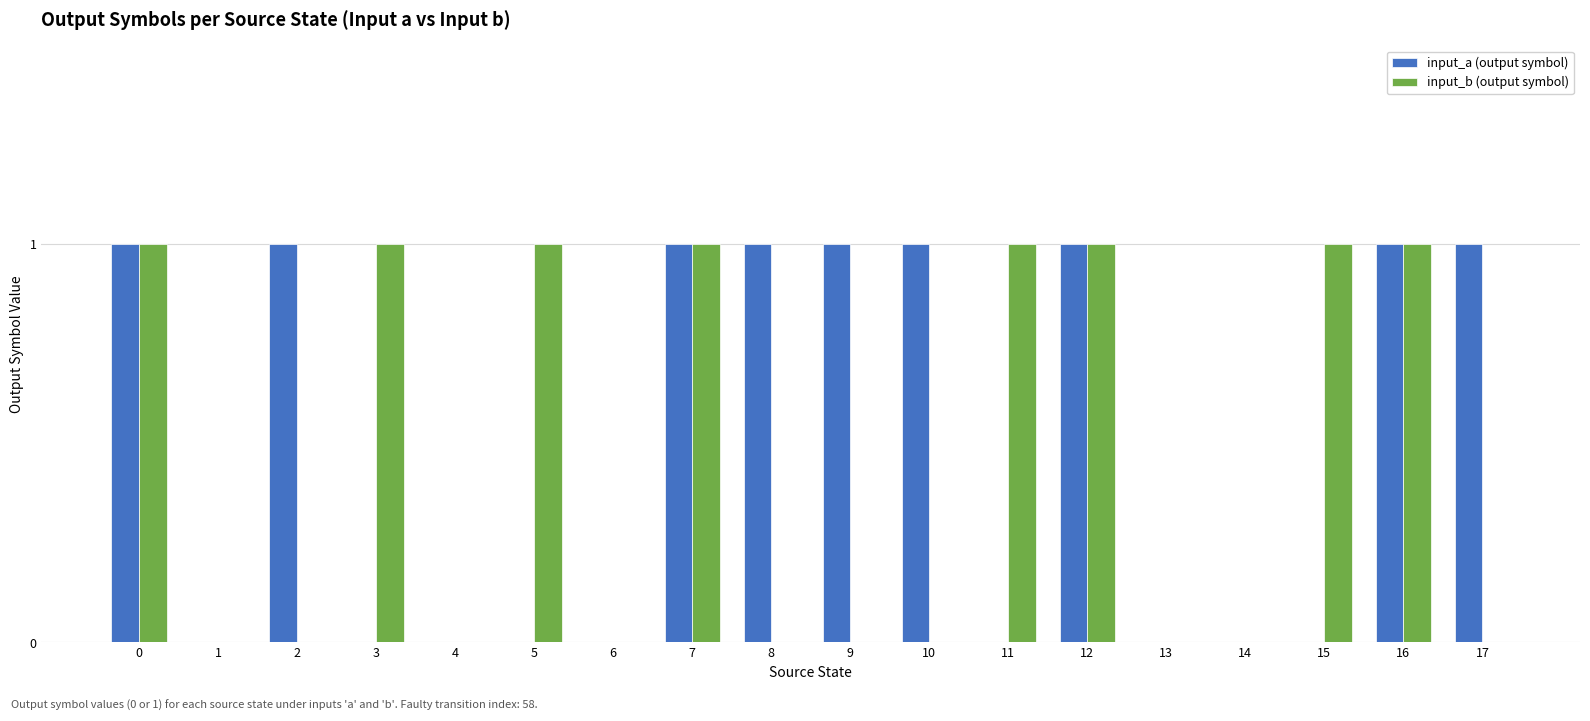

How many categories are shown in the chart?

18